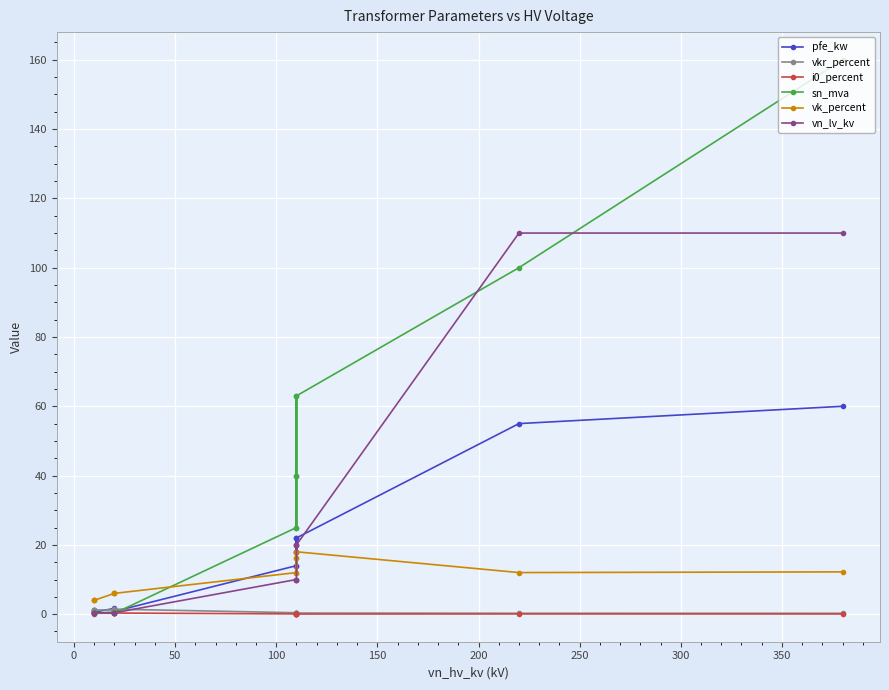

How many series are shown in this chart?

6